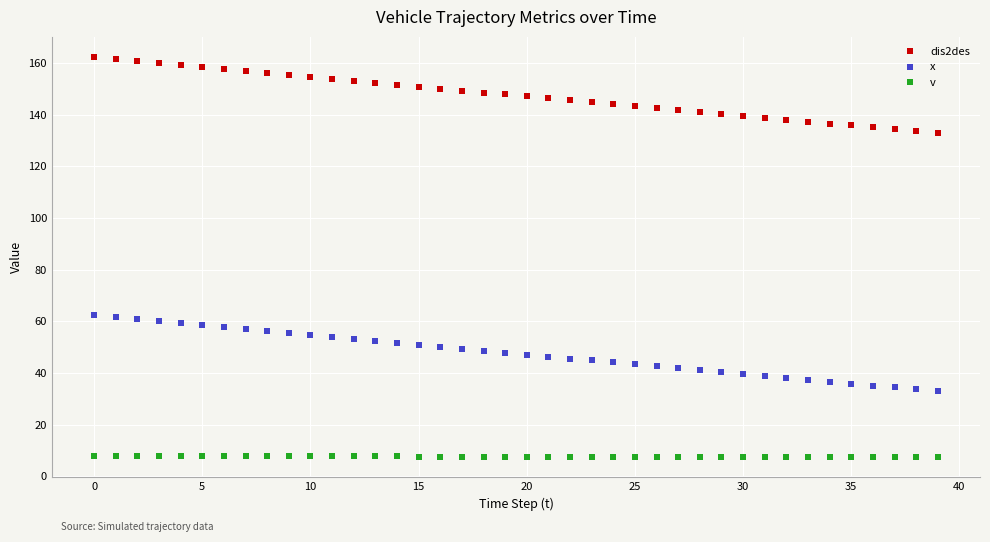

Rank the series by their average value, from highest to lowest.

dis2des, x, v